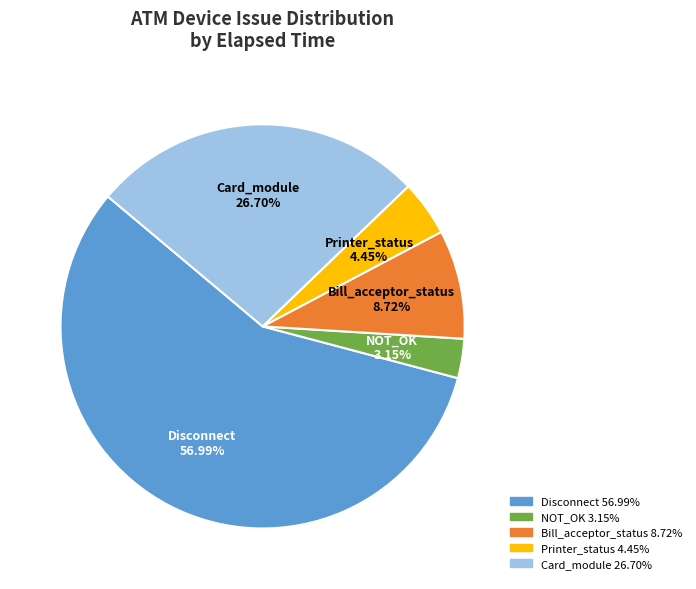

Is there a majority slice in this chart?

Yes